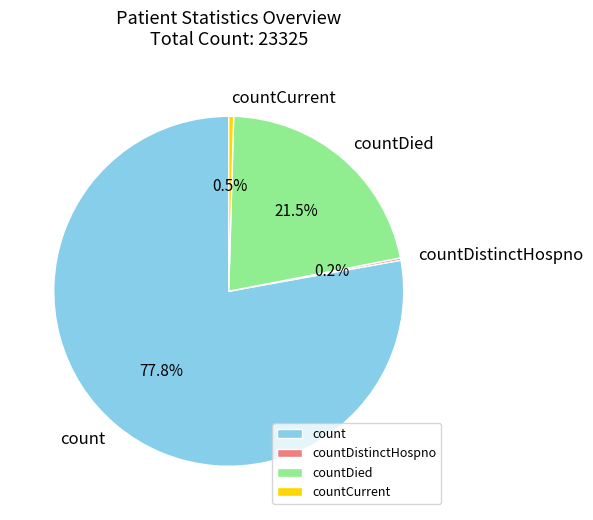

What is the largest slice in the pie chart?

count